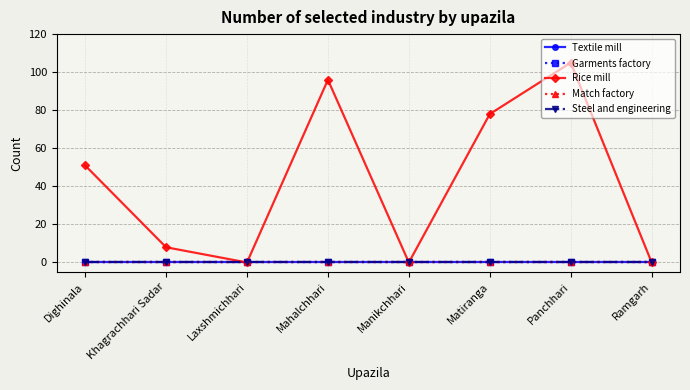

What is the difference between the Rice mill values at Khagrachhari Sadar and Dighinala?

43